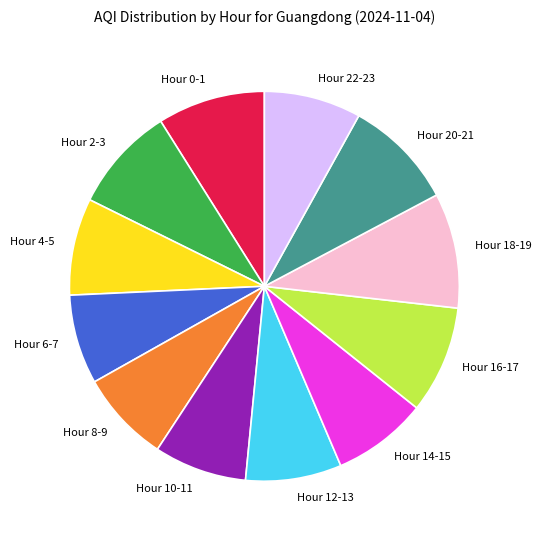

Is there any slice that represents more than half of the pie?

No